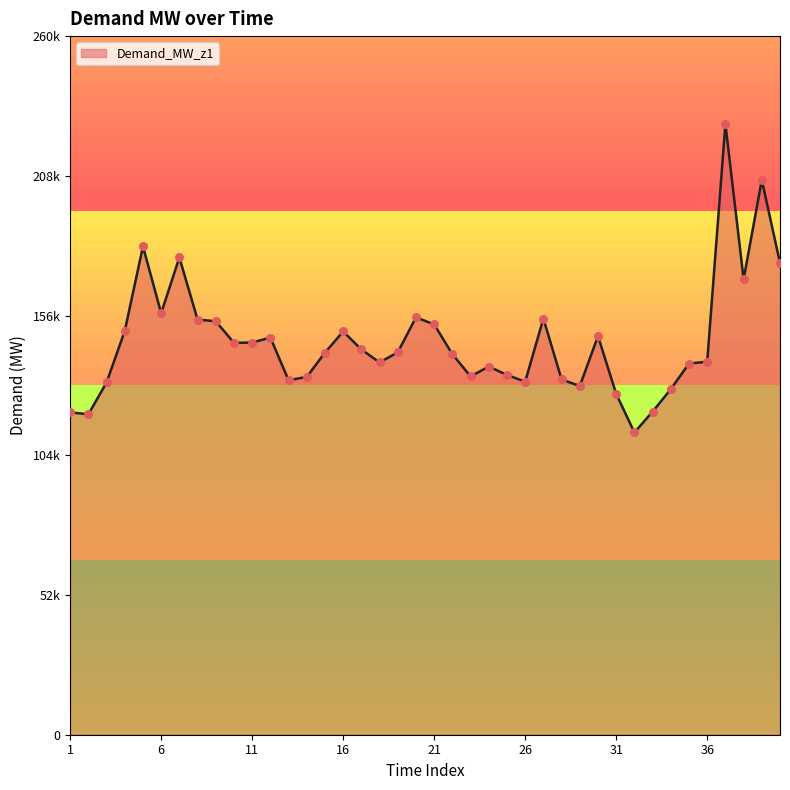

Is this an area chart (filled region under the line)?

Yes